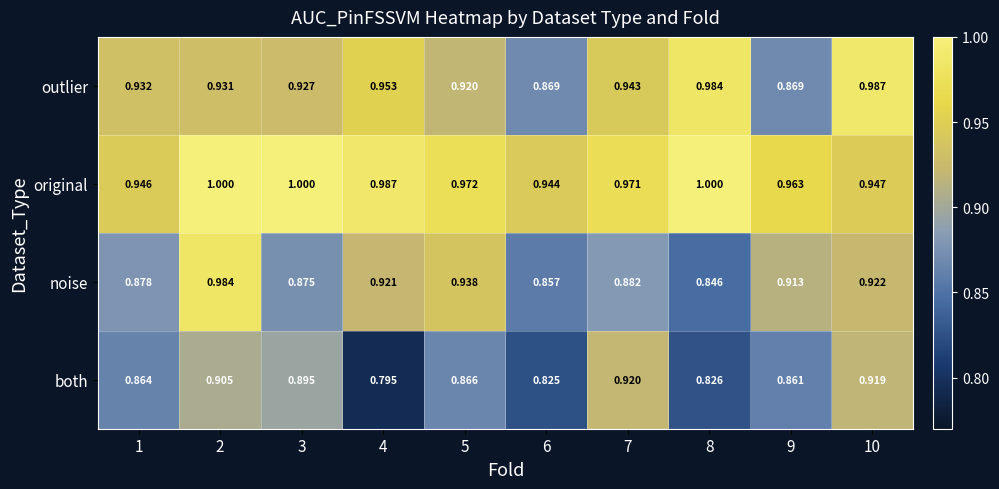

How many distinct data groups are displayed?

4